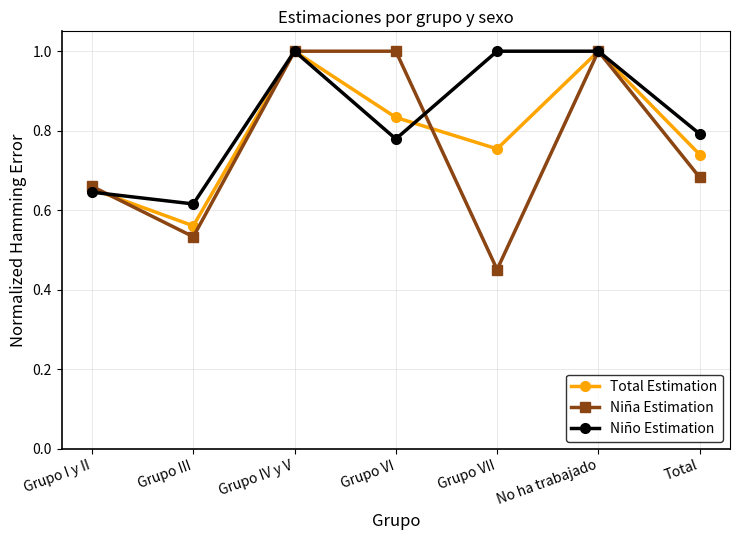

What is the label of the 6th point from the right?

Grupo III